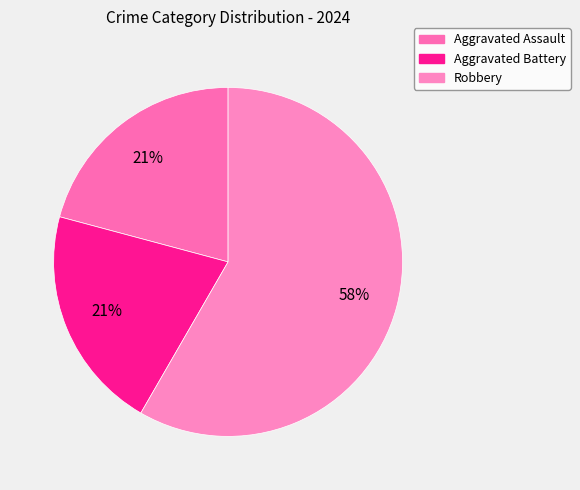

To the nearest percent, what portion does Robbery represent?

58%